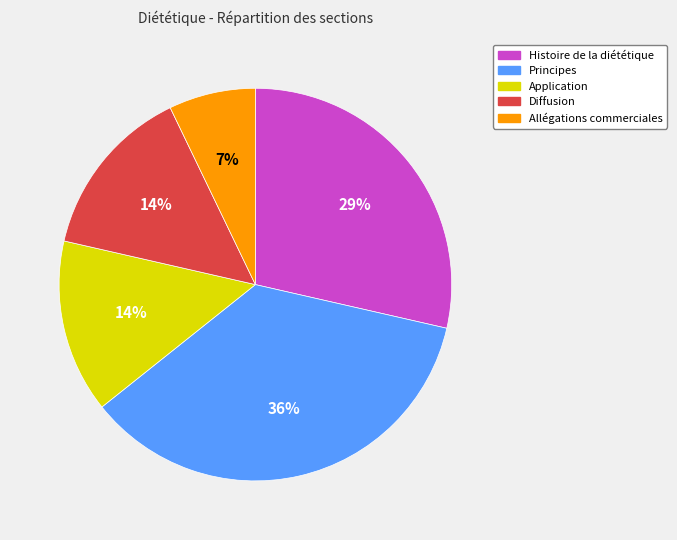

True or false: Allégations commerciales accounts for 17% of the total.

False